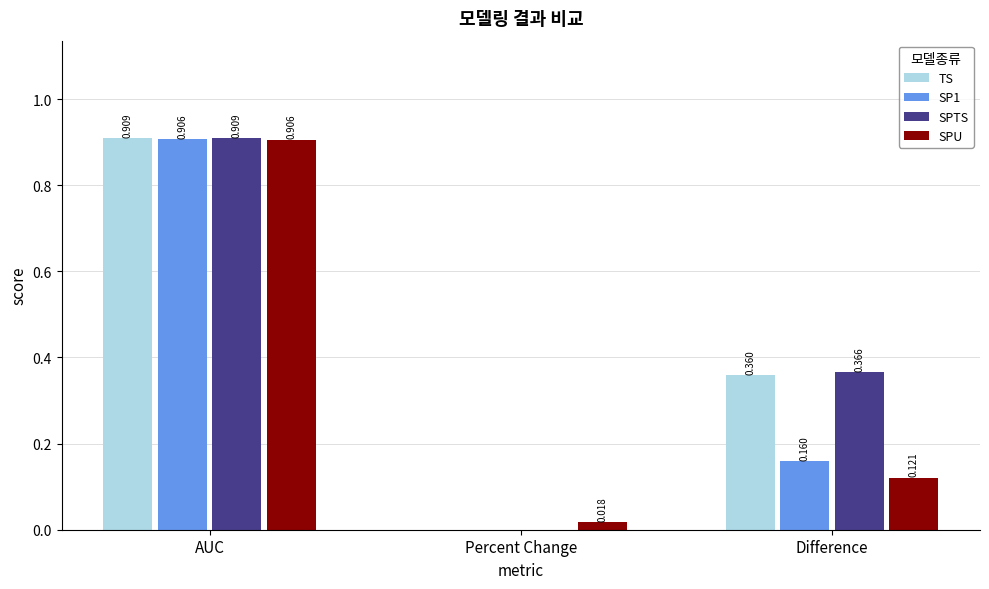

Where is SPTS nearest to the value 0?

Percent Change